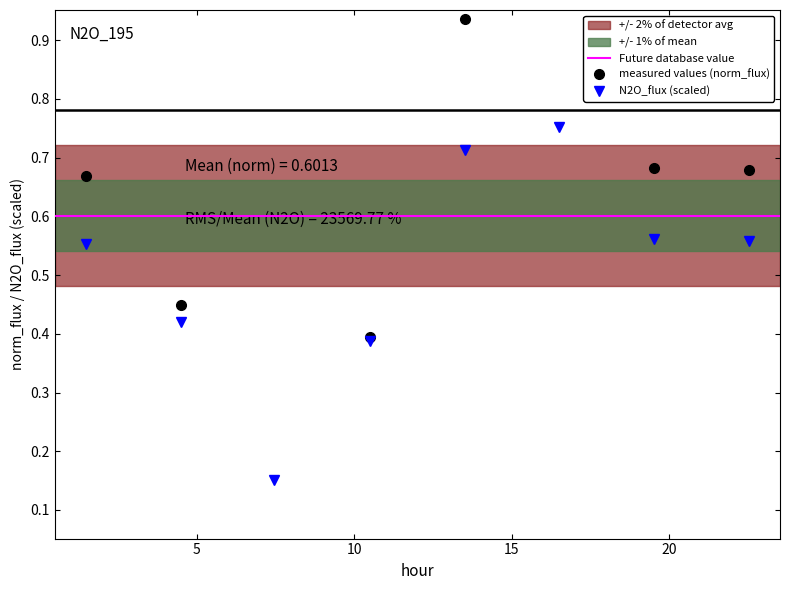

True or false: norm_flux has more than 2 interior local peaks.

False